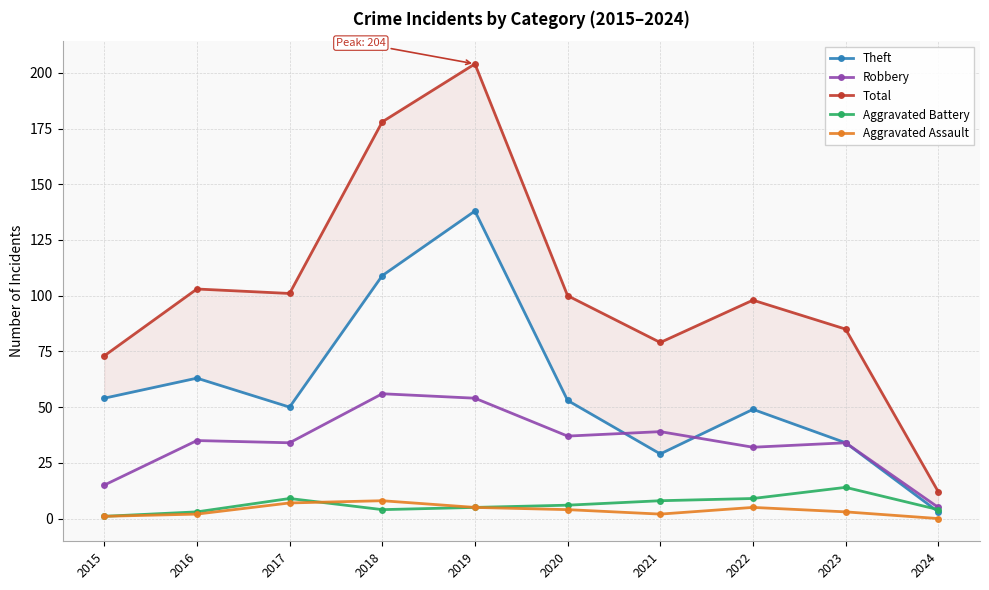

True or false: Aggravated Assault and Robbery intersect in this chart.

False